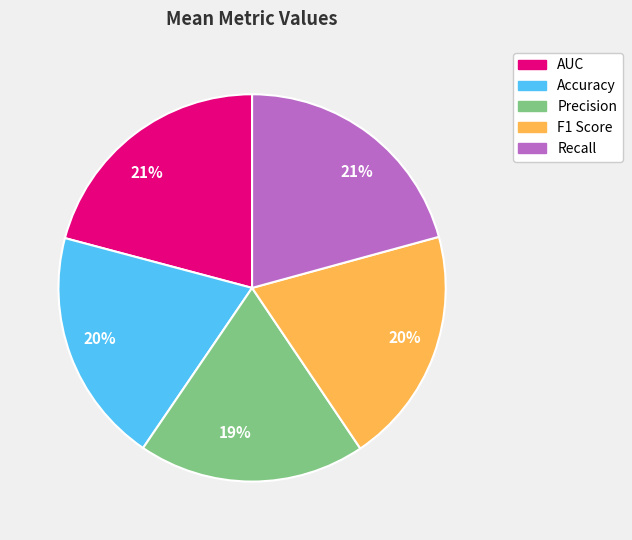

To the nearest percent, what is the average slice percentage?

20%